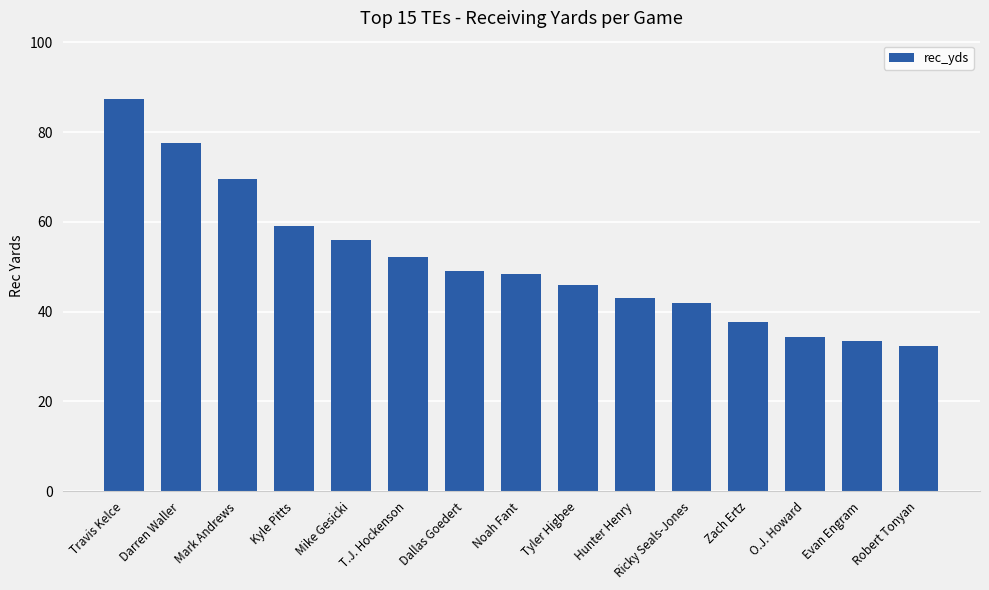

What is the label of the 11th bar from the left?

Ricky Seals-Jones